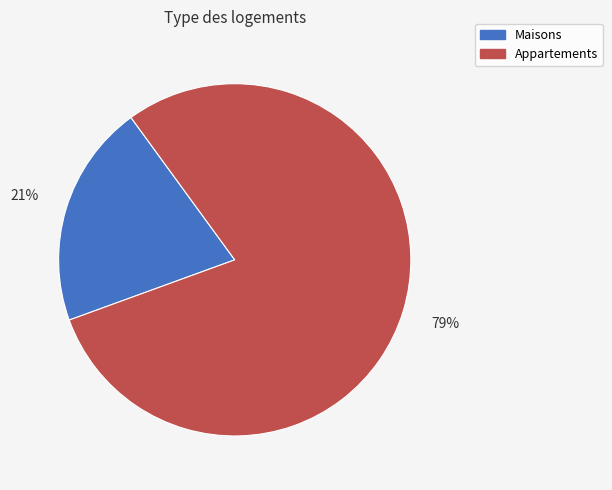

Is there a majority slice in this chart?

Yes